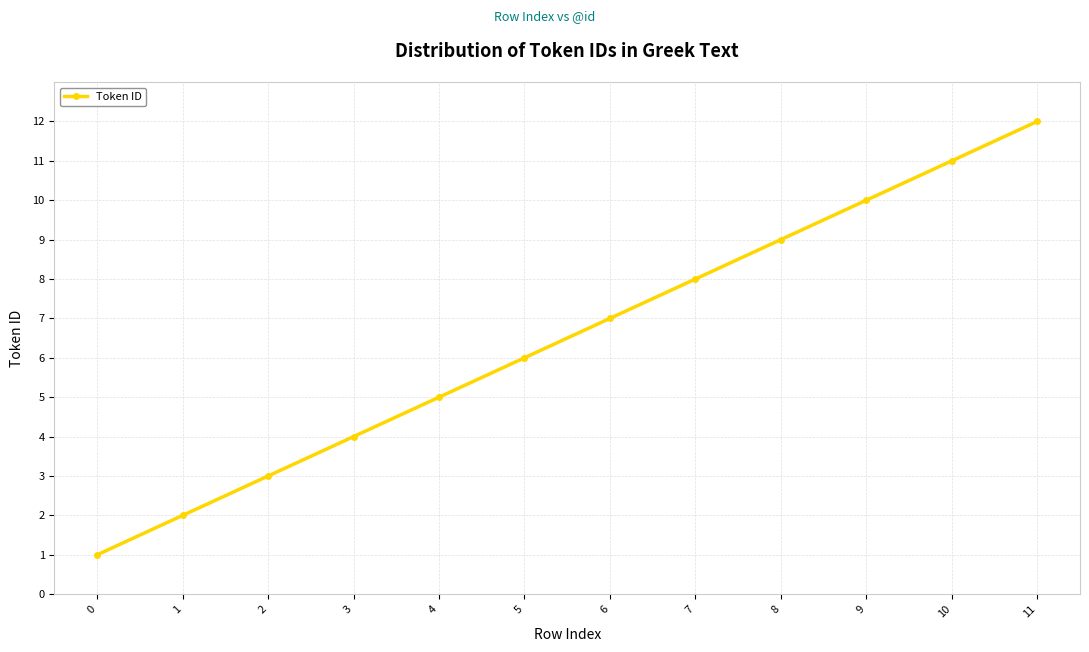

Rank the categories by value from highest to lowest.

11, 10, 9, 8, 7, 6, 5, 4, 3, 2, 1, 0